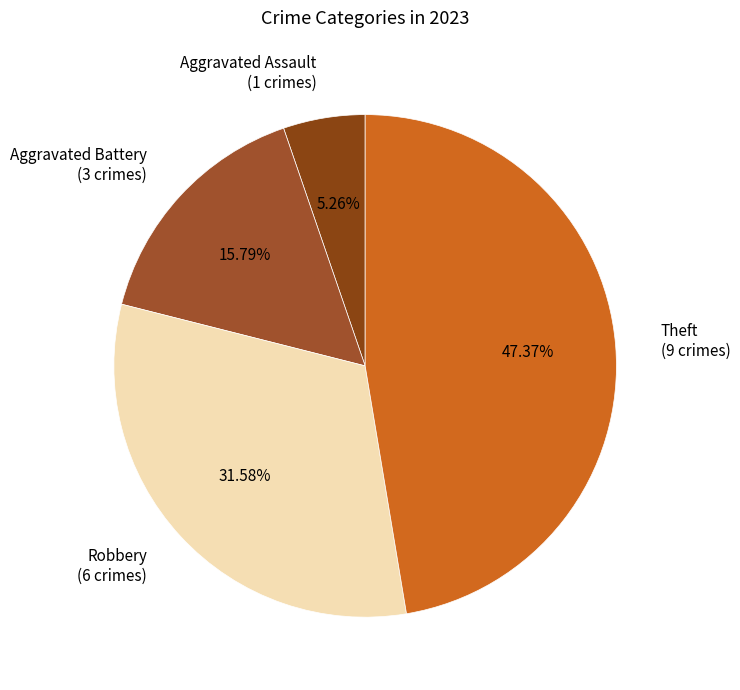

Do Aggravated Battery (3 crimes) and Theft (9 crimes) together represent more than half of the pie?

Yes